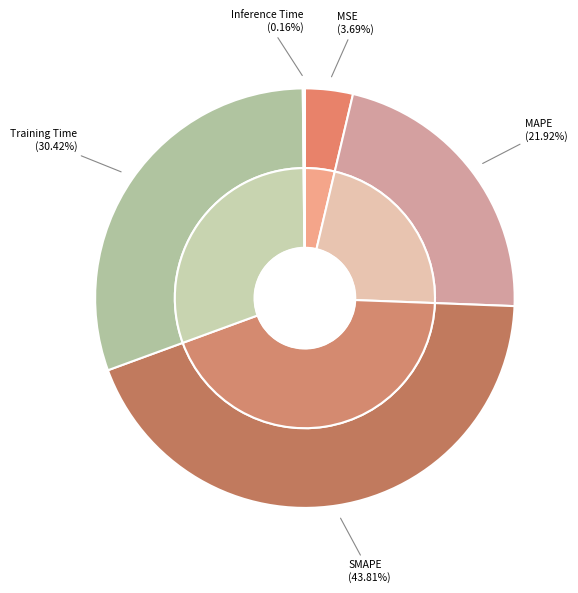

True or false: MAPE accounts for 22% of the total.

True